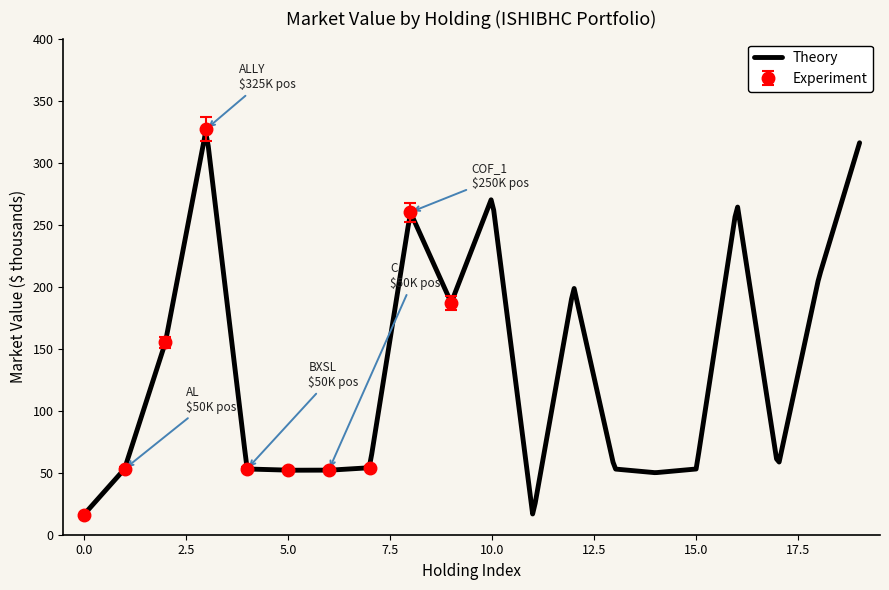

Which category has the highest value across all series?

ALLY